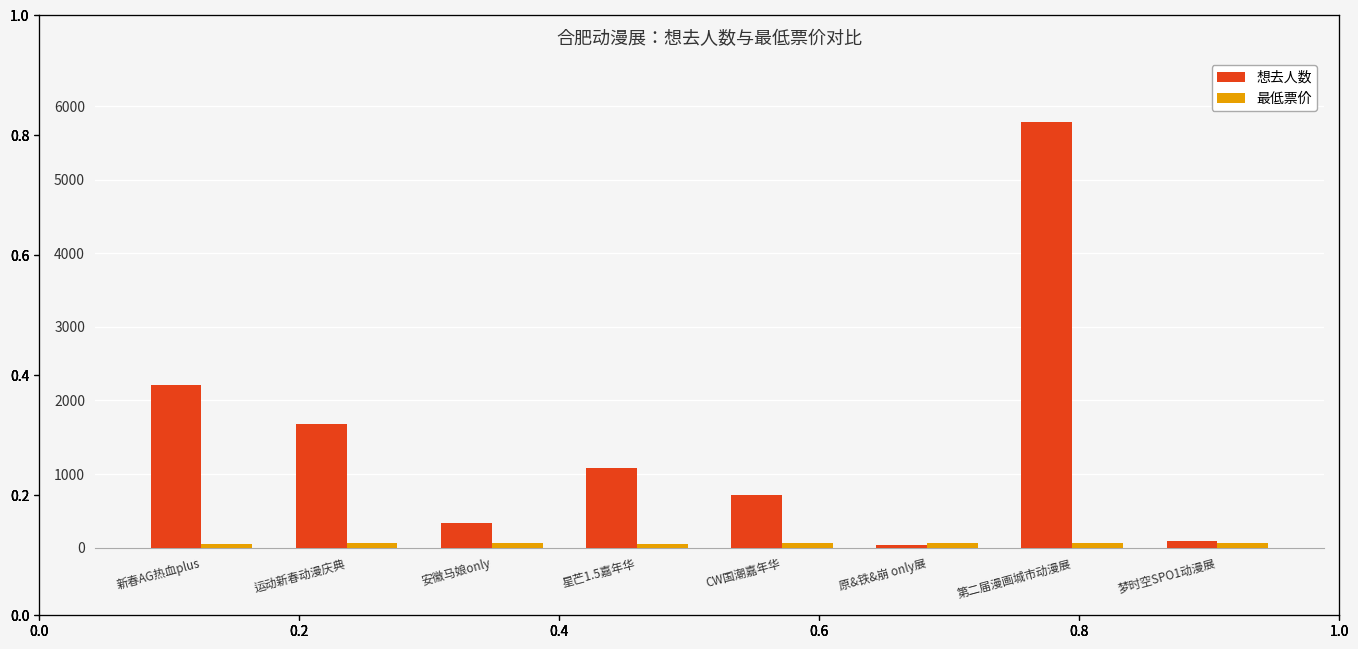

Count the 最低票价 values in the range 58 to 65.

5